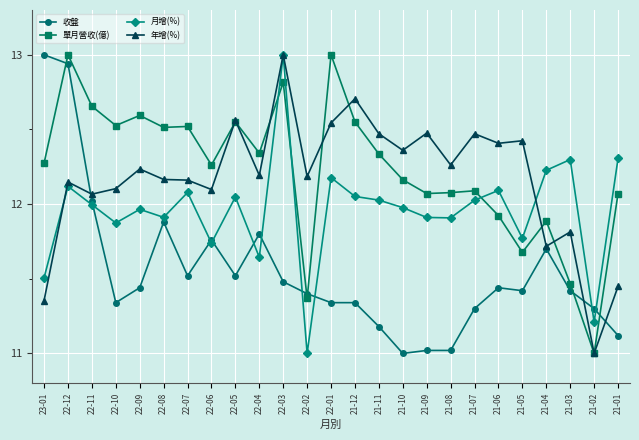

At 21-08, list the series in order from smallest to largest.

收盤, 月增(%), 單月營收(億), 年增(%)